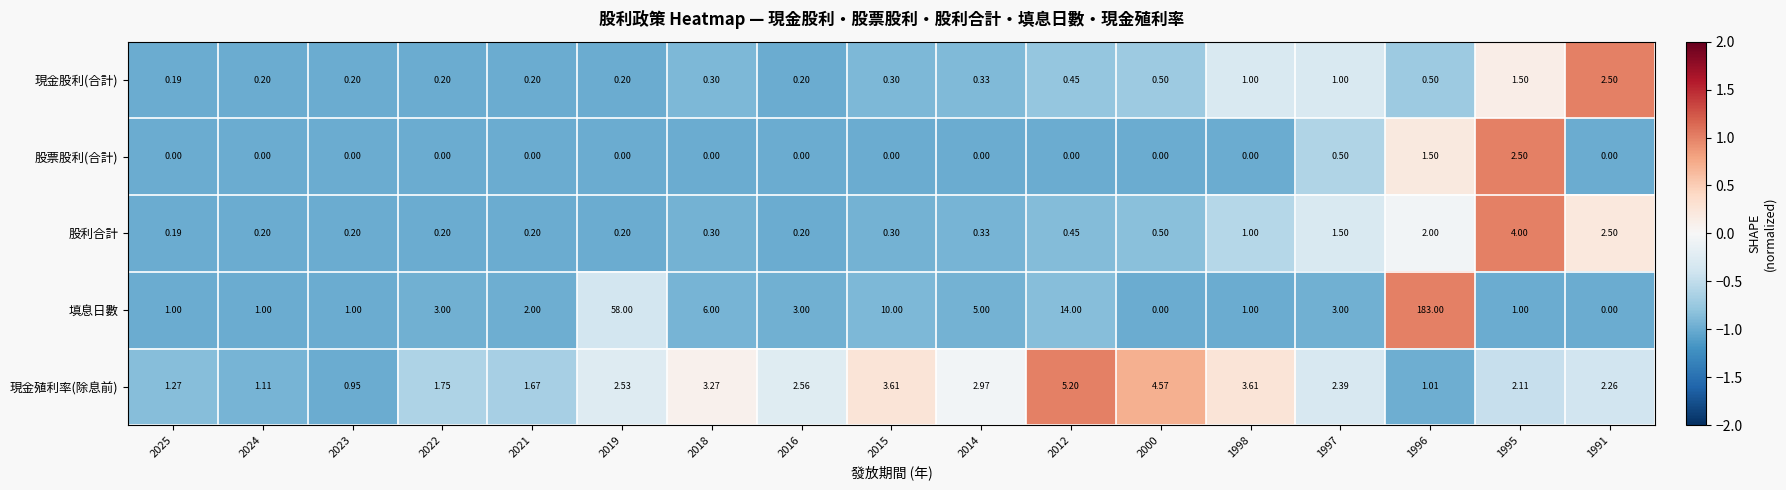

Rank the series at 1995 from lowest to highest value.

填息日數, 現金股利(合計), 現金殖利率(除息前), 股票股利(合計), 股利合計